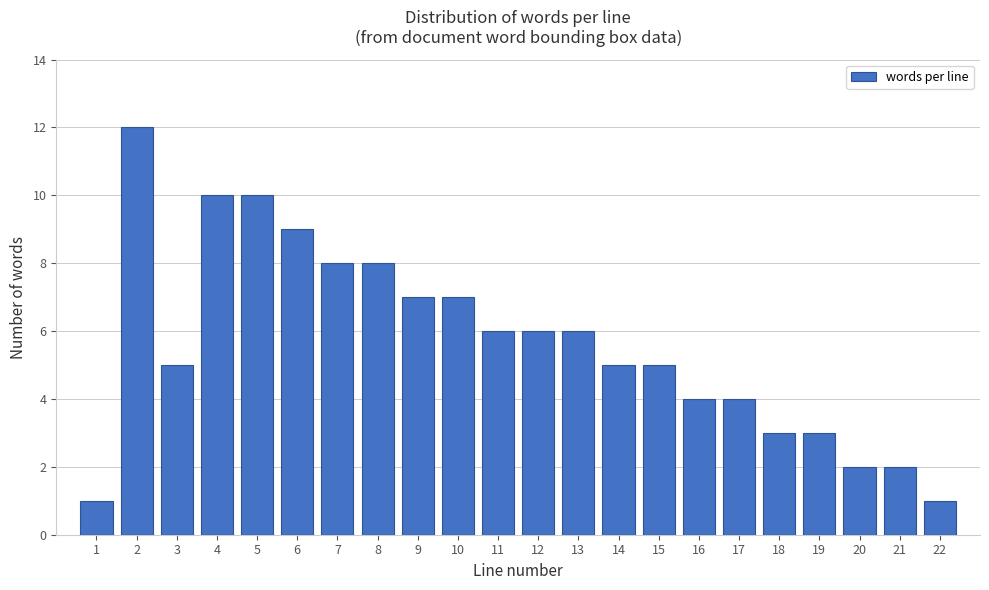

Reading left to right, what are all the values shown in this chart?

1	12	5	10	10	9	8	8	7	7	6	6	6	5	5	4	4	3	3	2	2	1